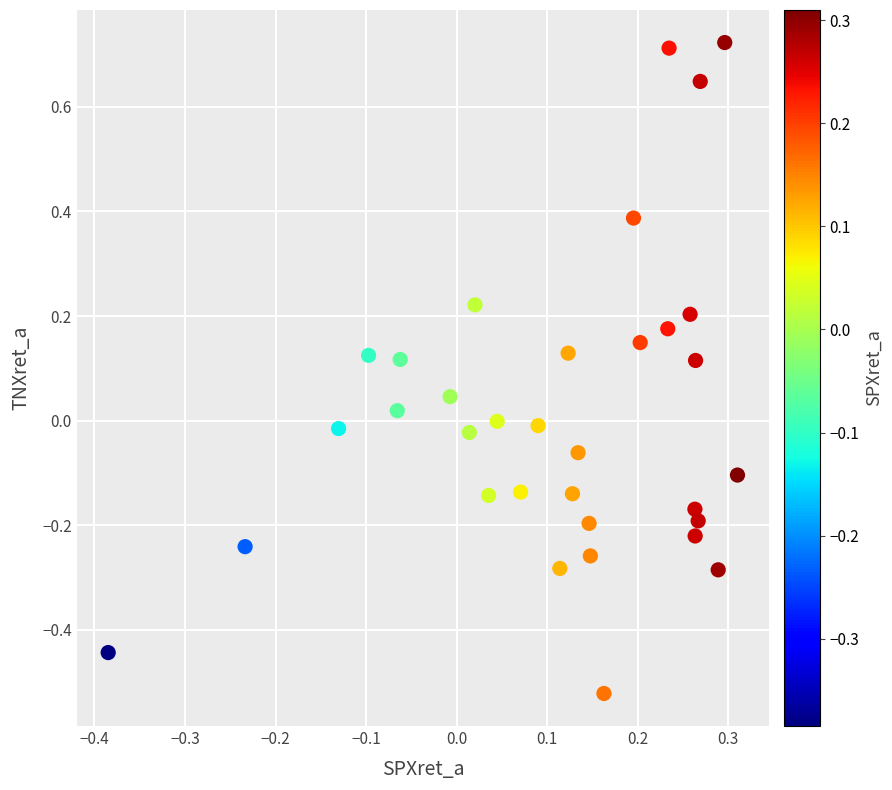

What is the range of Y values (max minus min)?

1.2